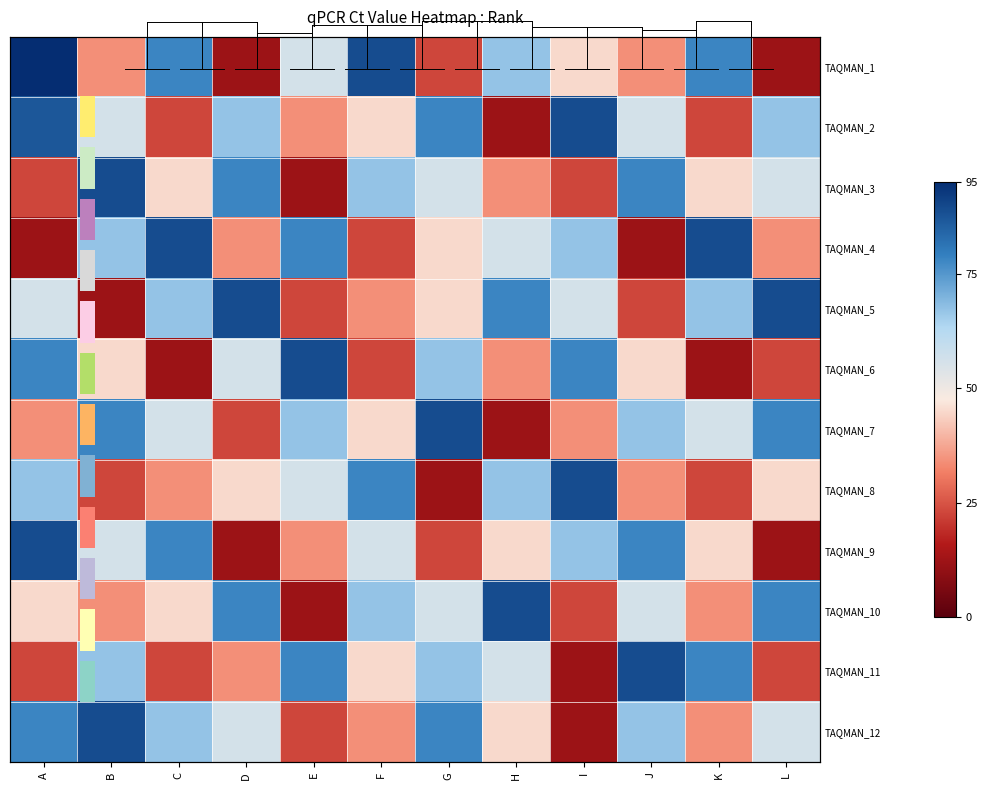

At G, list the series in order from smallest to largest.

TAQMAN_8, TAQMAN_1, TAQMAN_9, TAQMAN_4, TAQMAN_5, TAQMAN_3, TAQMAN_10, TAQMAN_6, TAQMAN_11, TAQMAN_2, TAQMAN_12, TAQMAN_7